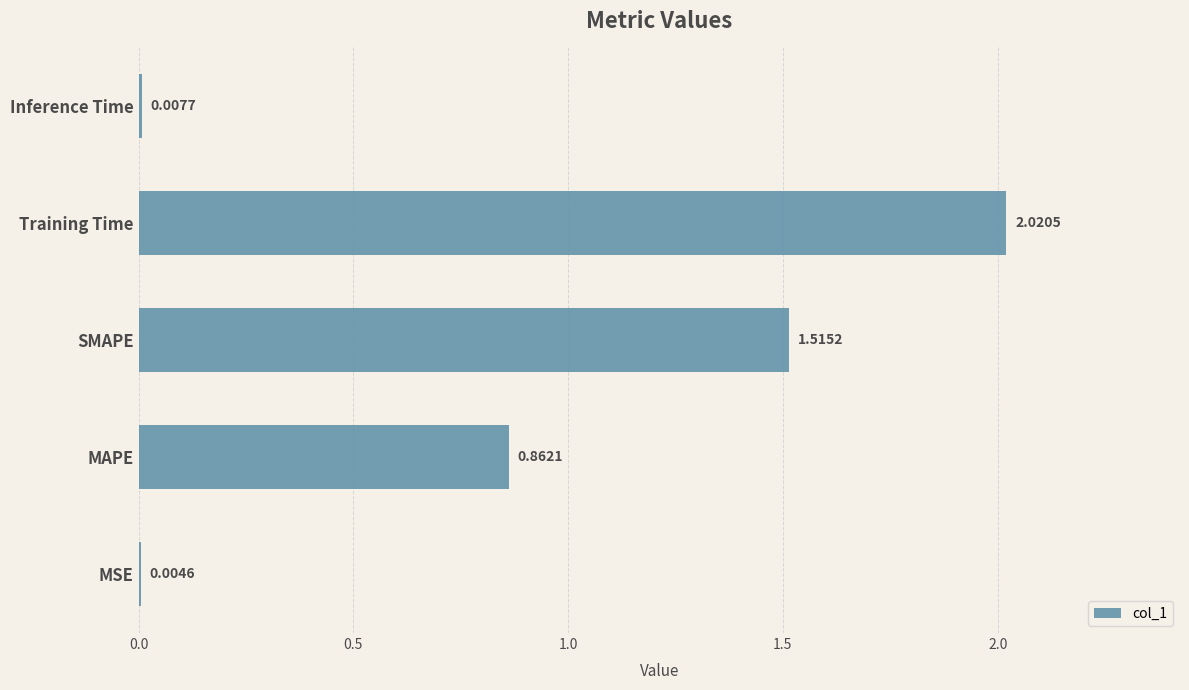

What is the sum of all values?

4.4